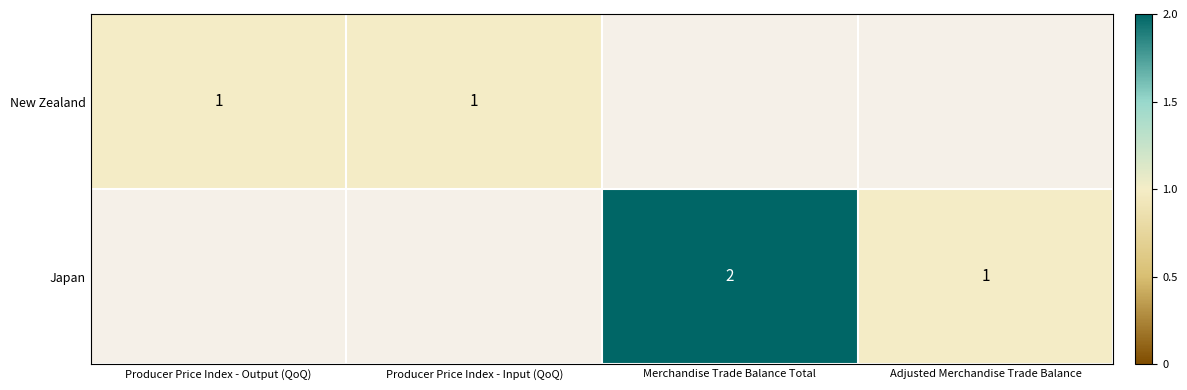

The value of New Zealand at Producer Price Index - Input (QoQ) is 1.0. True or false?

True